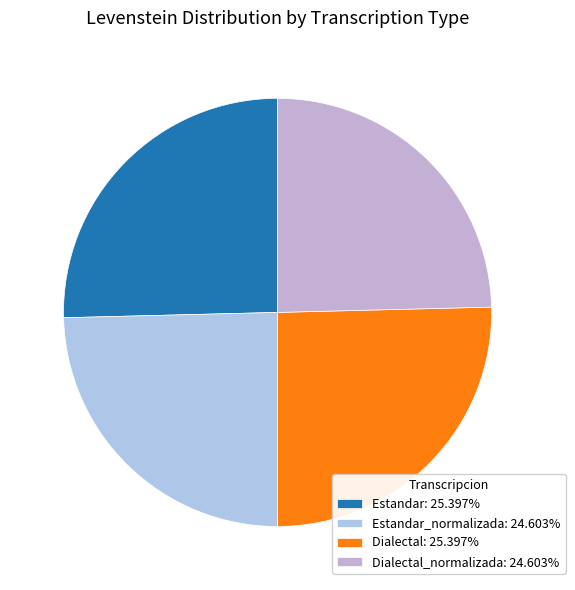

What is the smallest slice in the pie chart?

Estandar_normalizada